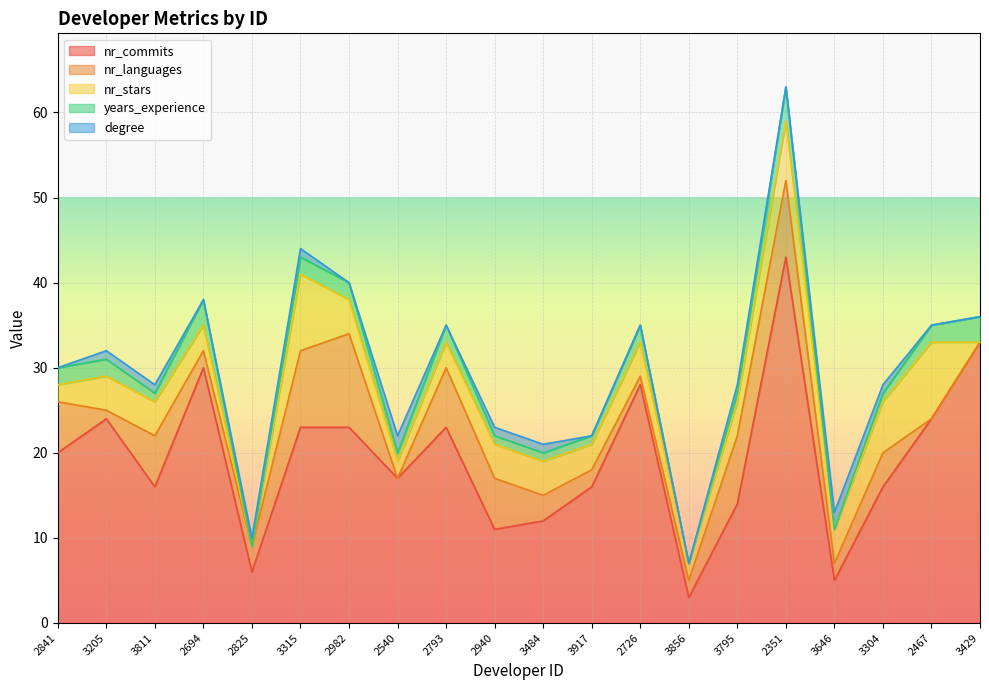

Rank the series at 2726 from lowest to highest value.

degree, nr_languages, years_experience, nr_stars, nr_commits